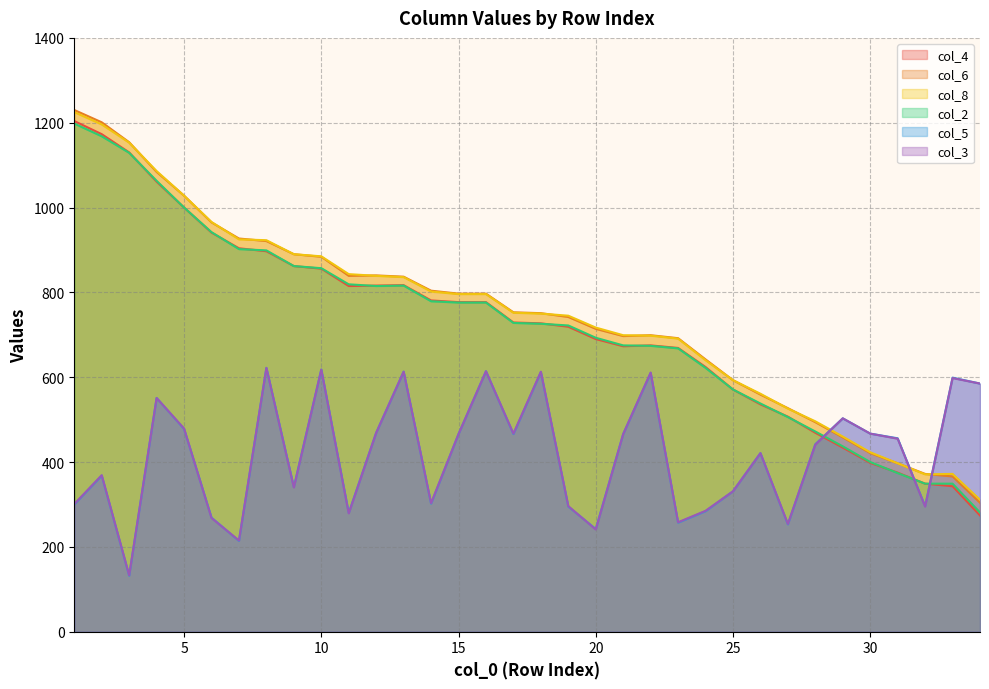

What value does the col_4 series have at 29, to the nearest 100?

400